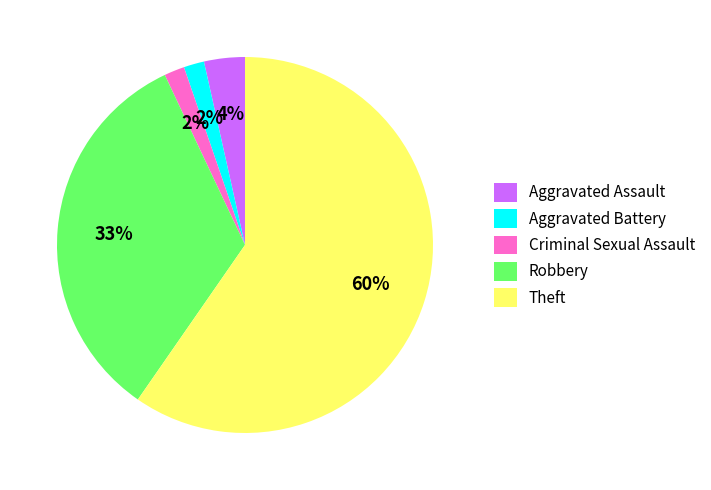

Does Robbery represent more than half of the total?

No